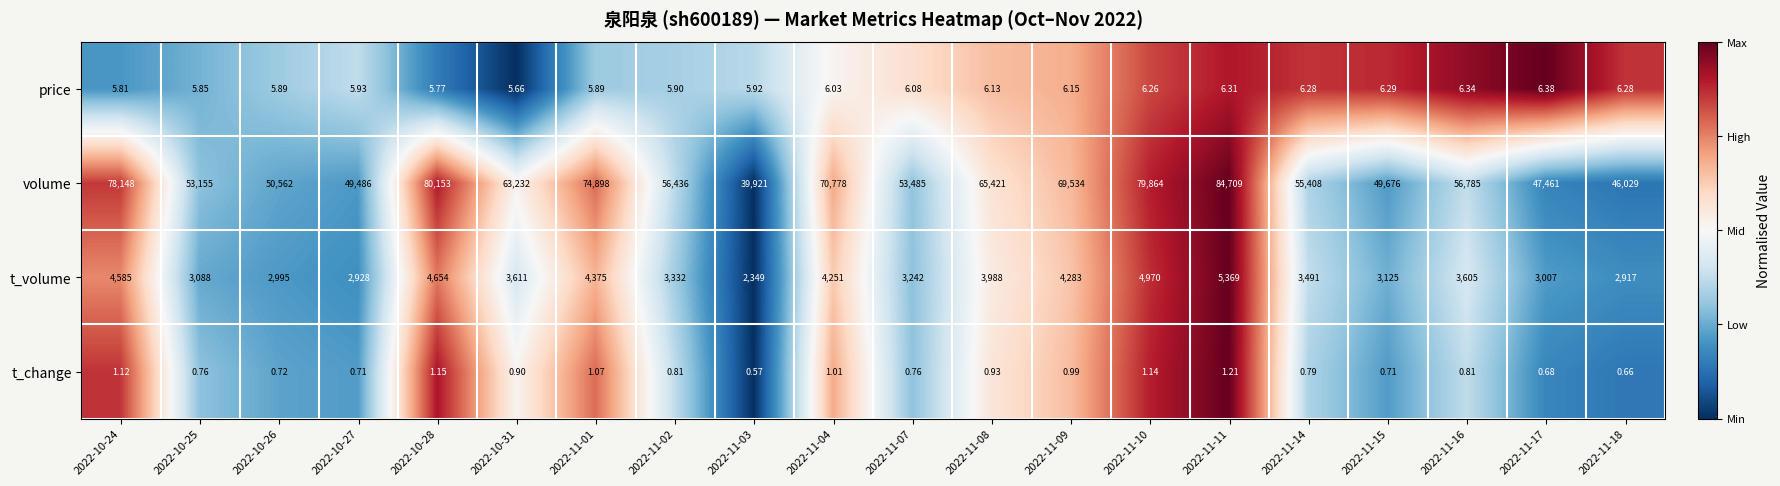

Is the value of t_change at 2022-11-10 greater than the value of price at 2022-11-11?

No